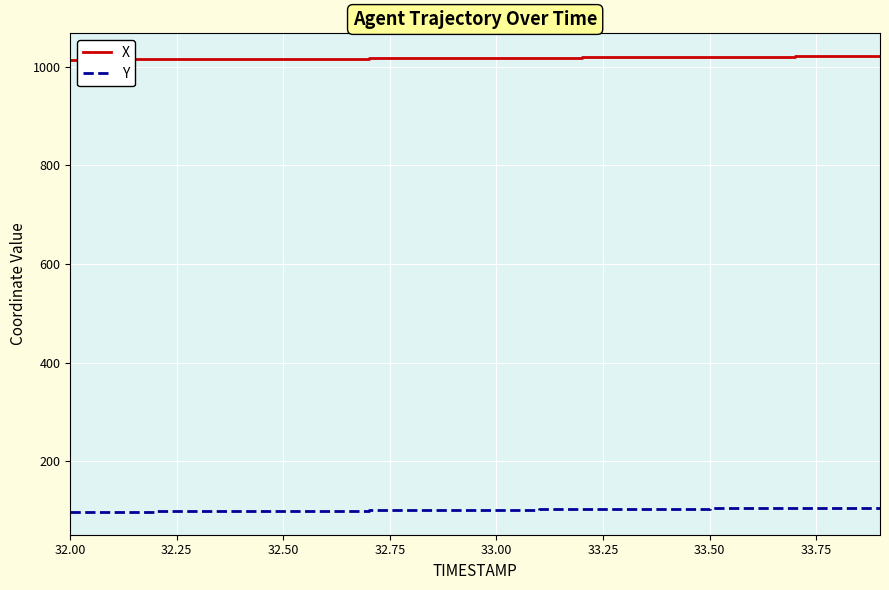

True or false: Y and X intersect in this chart.

False